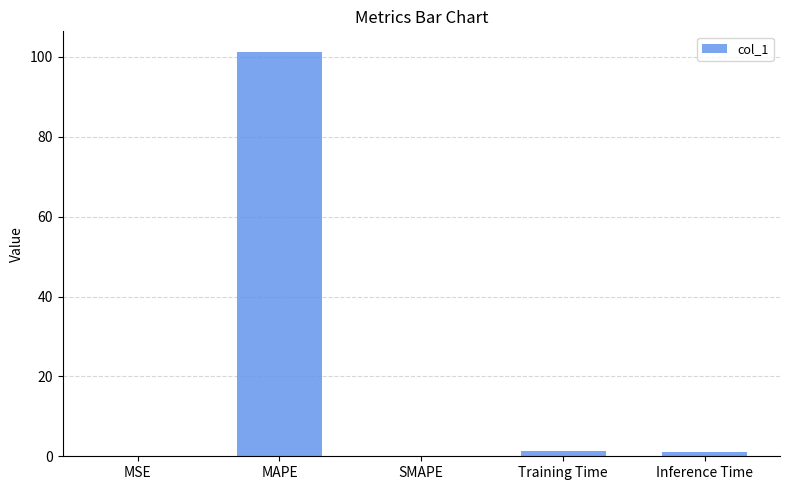

What is the maximum value shown in the chart?

101.3